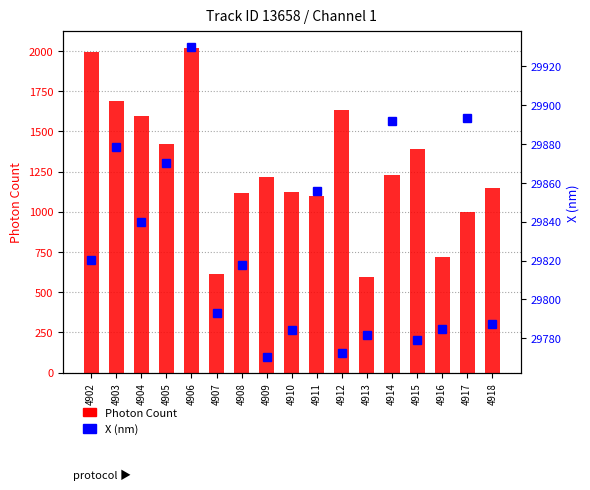

At which label does Photon Count first exceed 1215?

4902